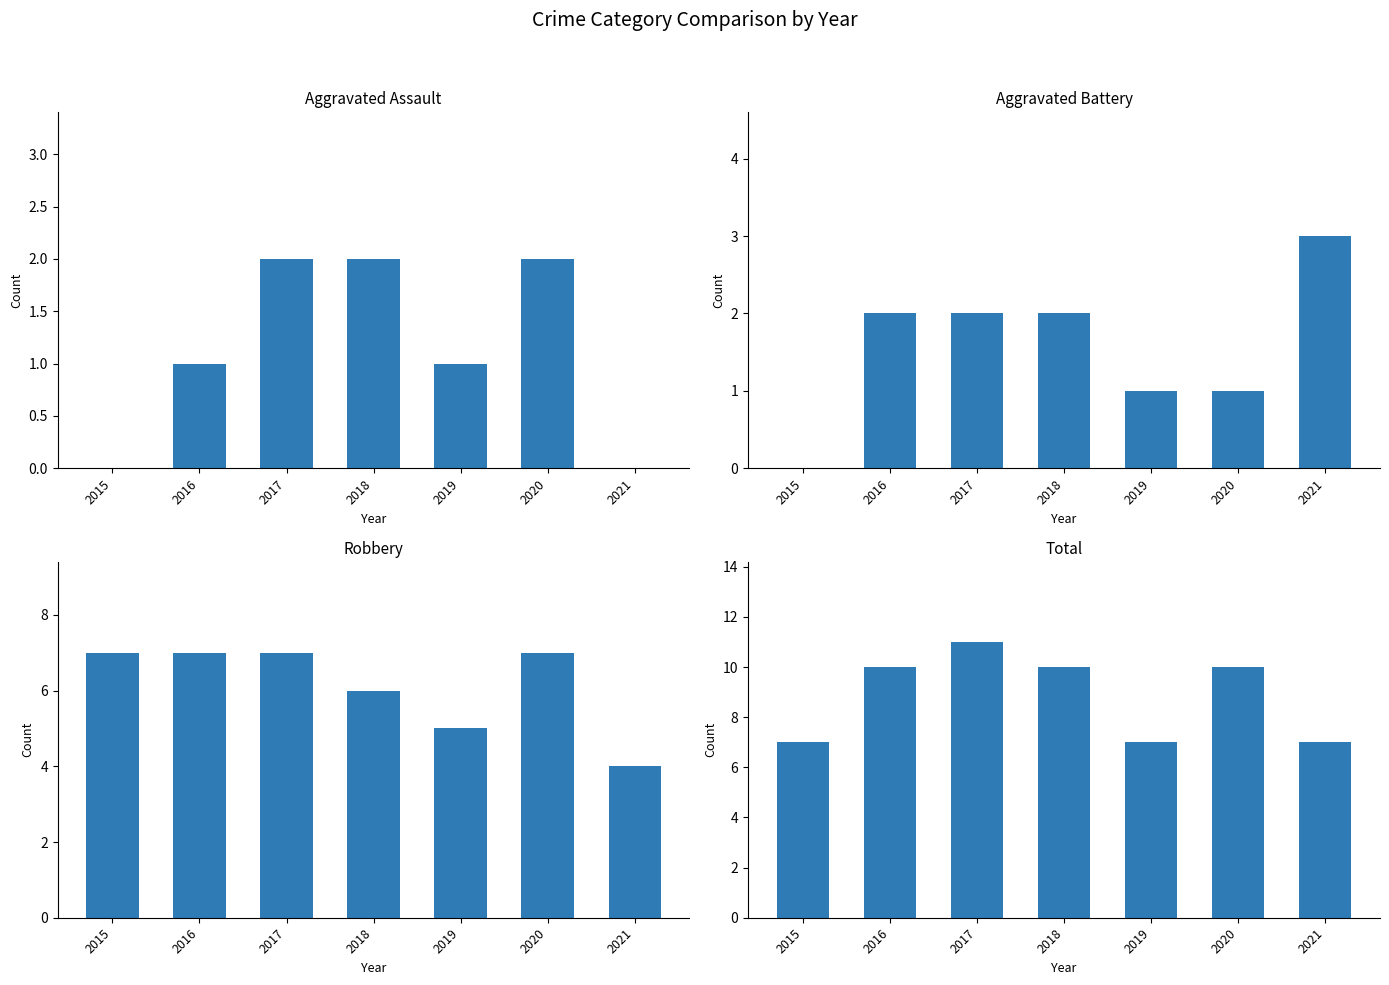

What is the total value across all series at 2018?

20